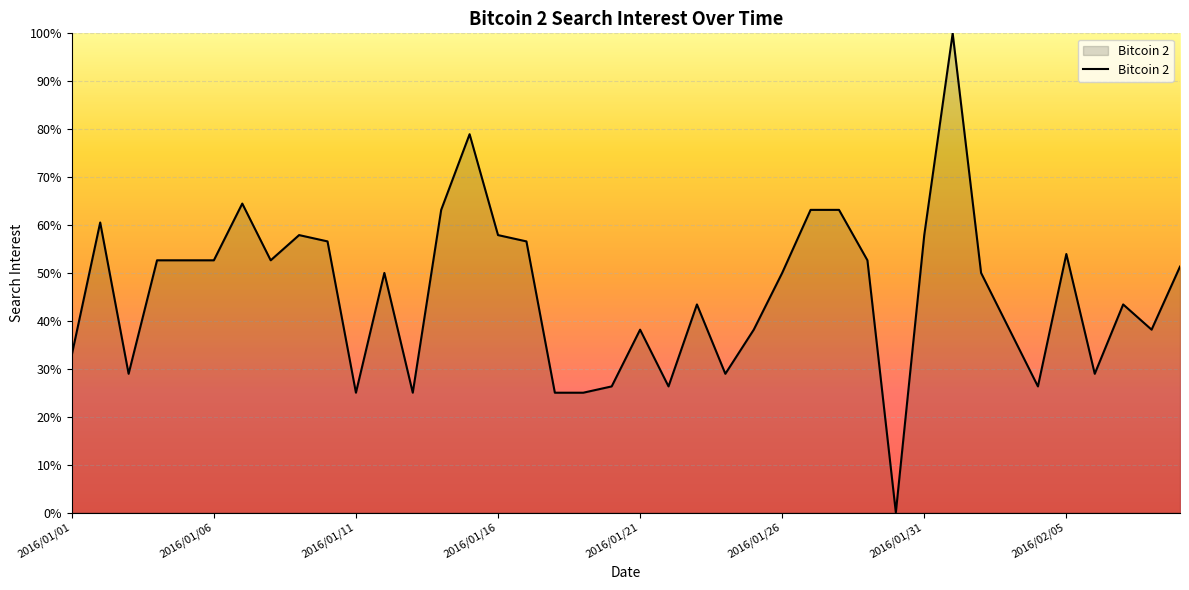

What is the difference between the maximum and minimum values?

100.0